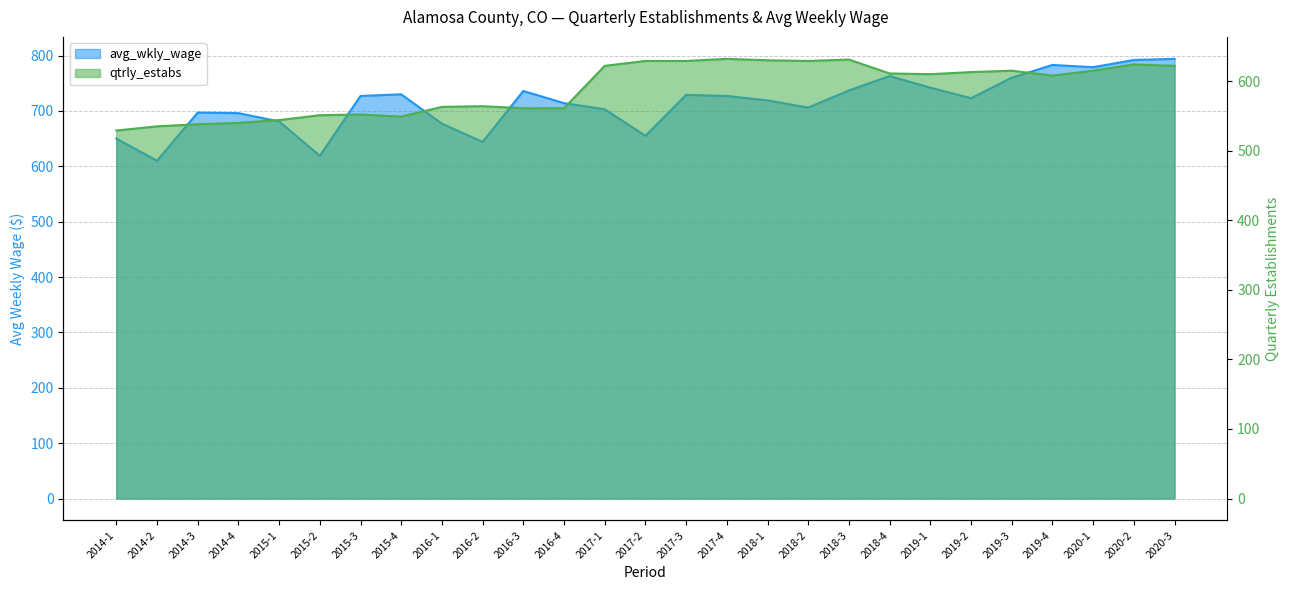

At which category is the sum across all series the highest?

2020-2